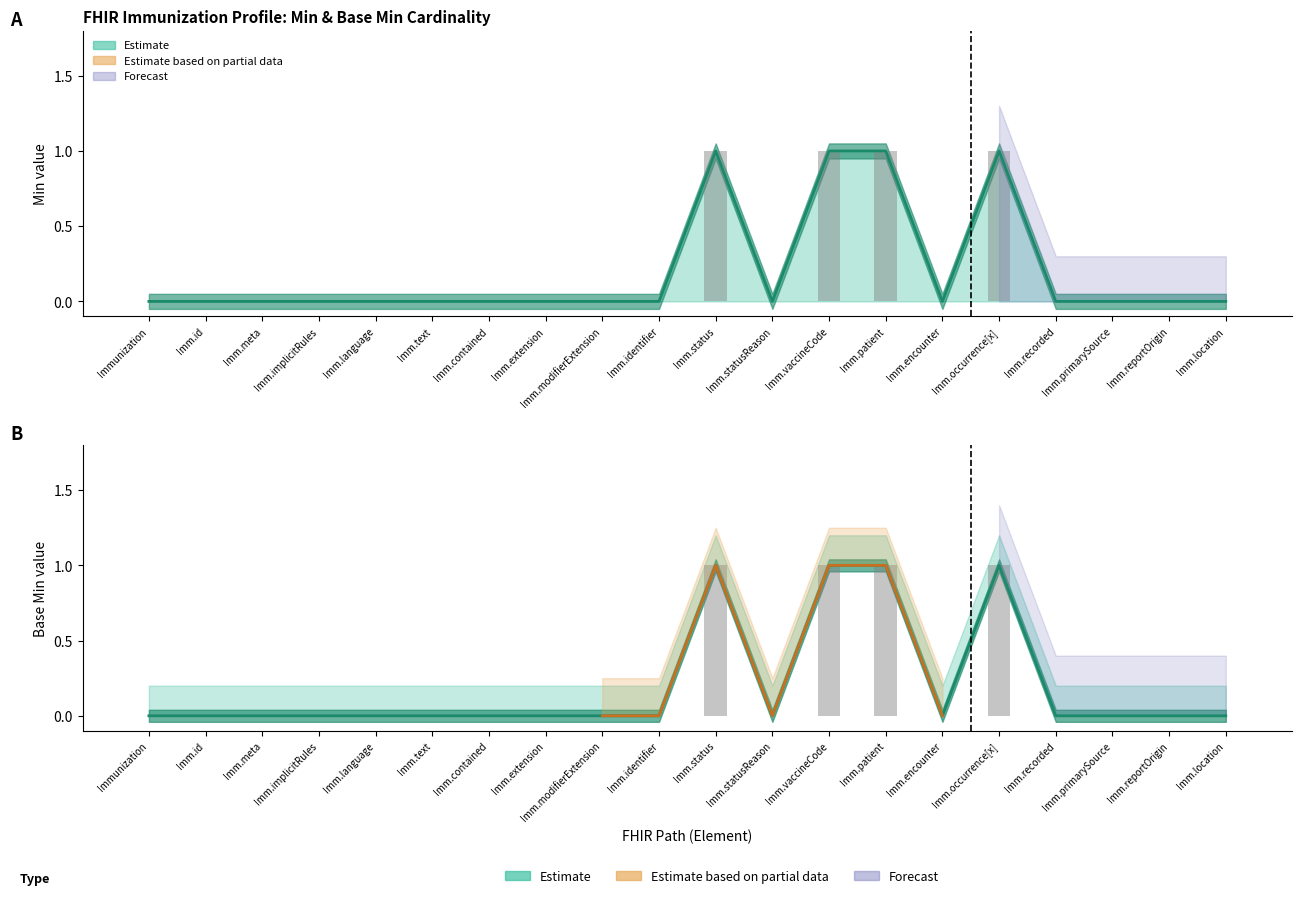

The Observed Base Min series shows 0 at Imm.meta. True or false?

False